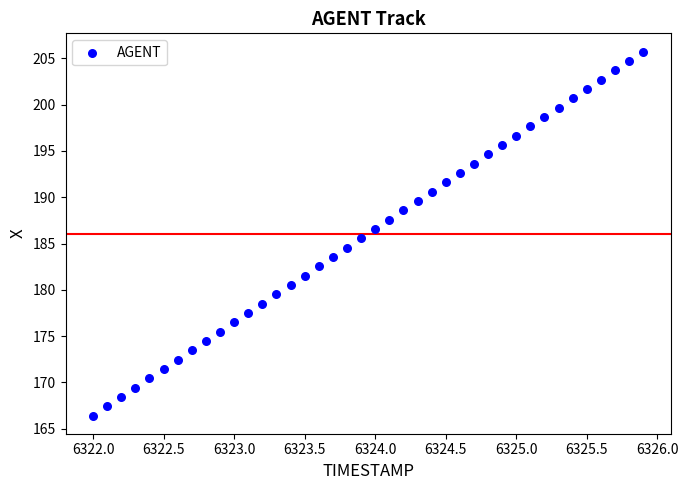

What is the range of X values (max minus min)?

3.9